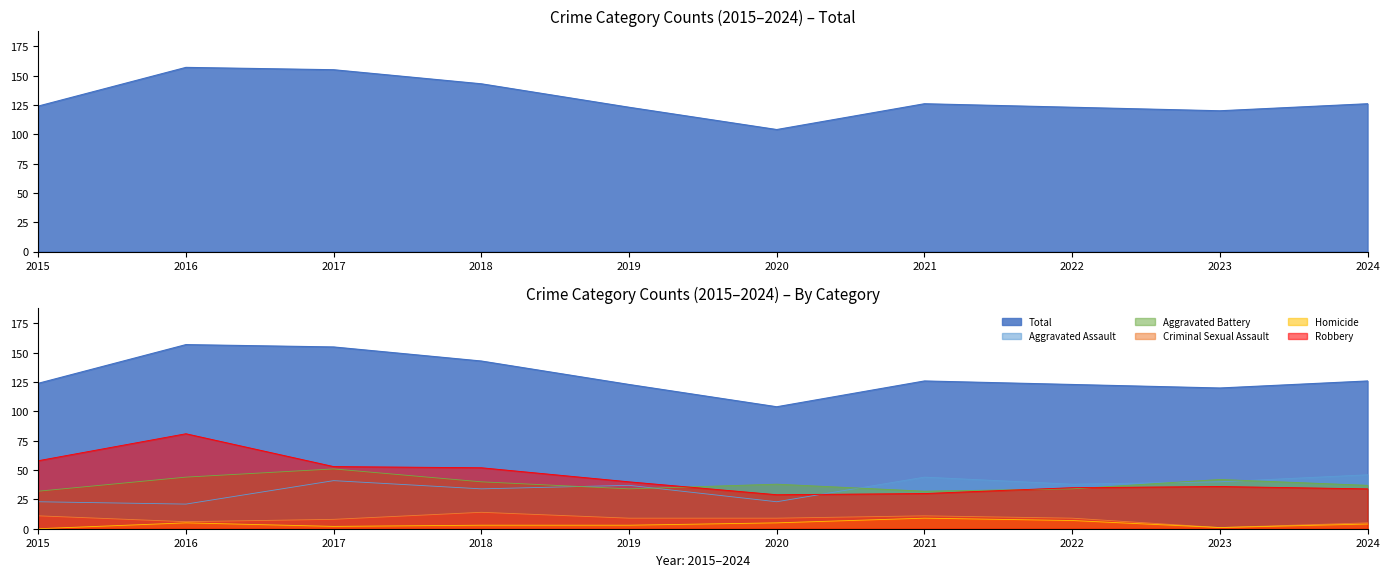

What is the highest value of the Robbery series?

81